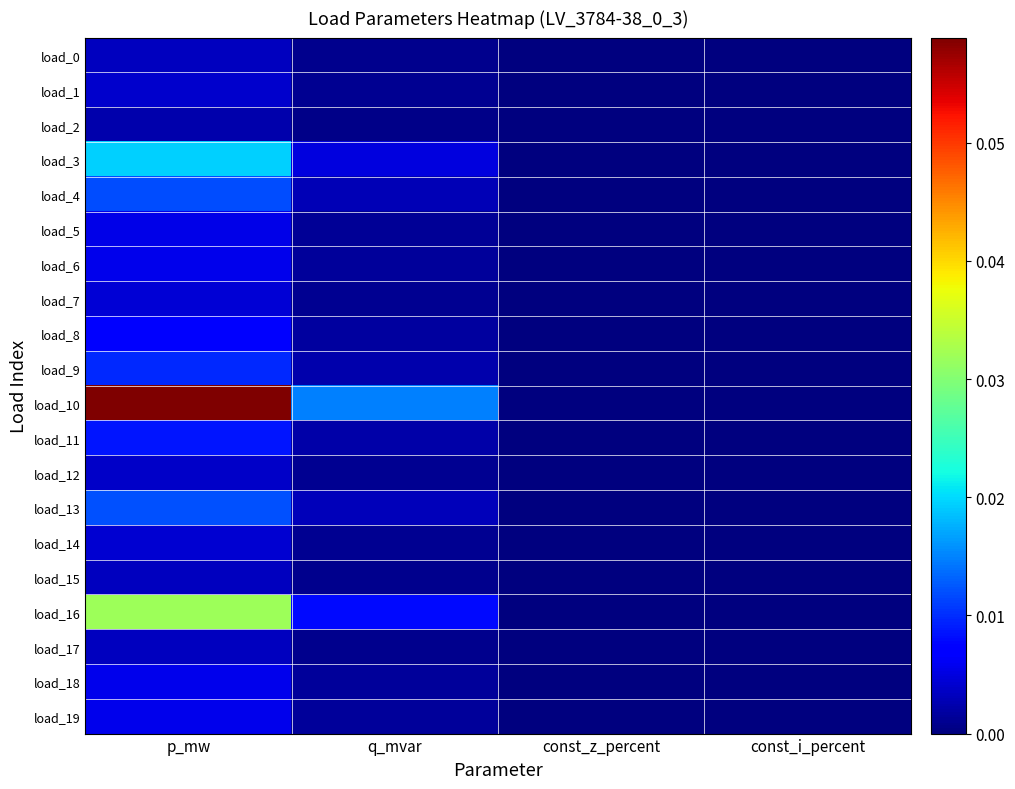

Which series has the largest total across all categories?

load_10